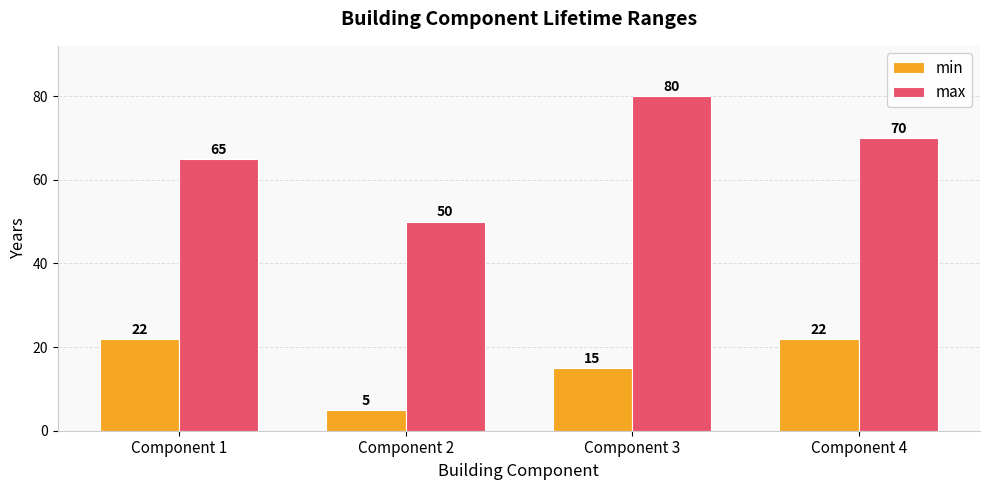

At which label is min closest to 13?

Component 3